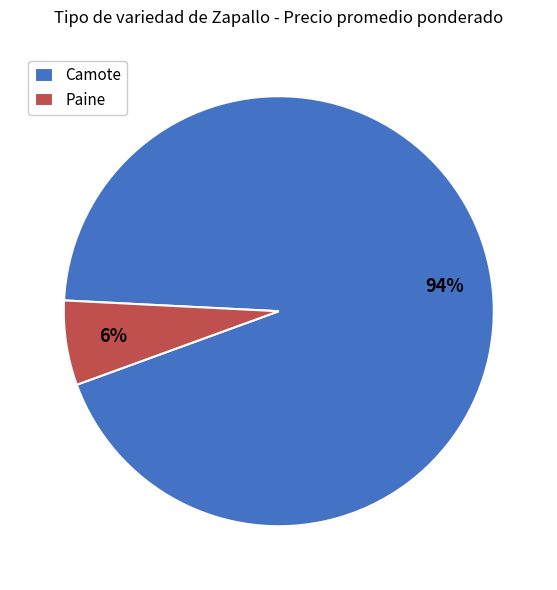

Which has a higher value, Camote or Paine?

Camote